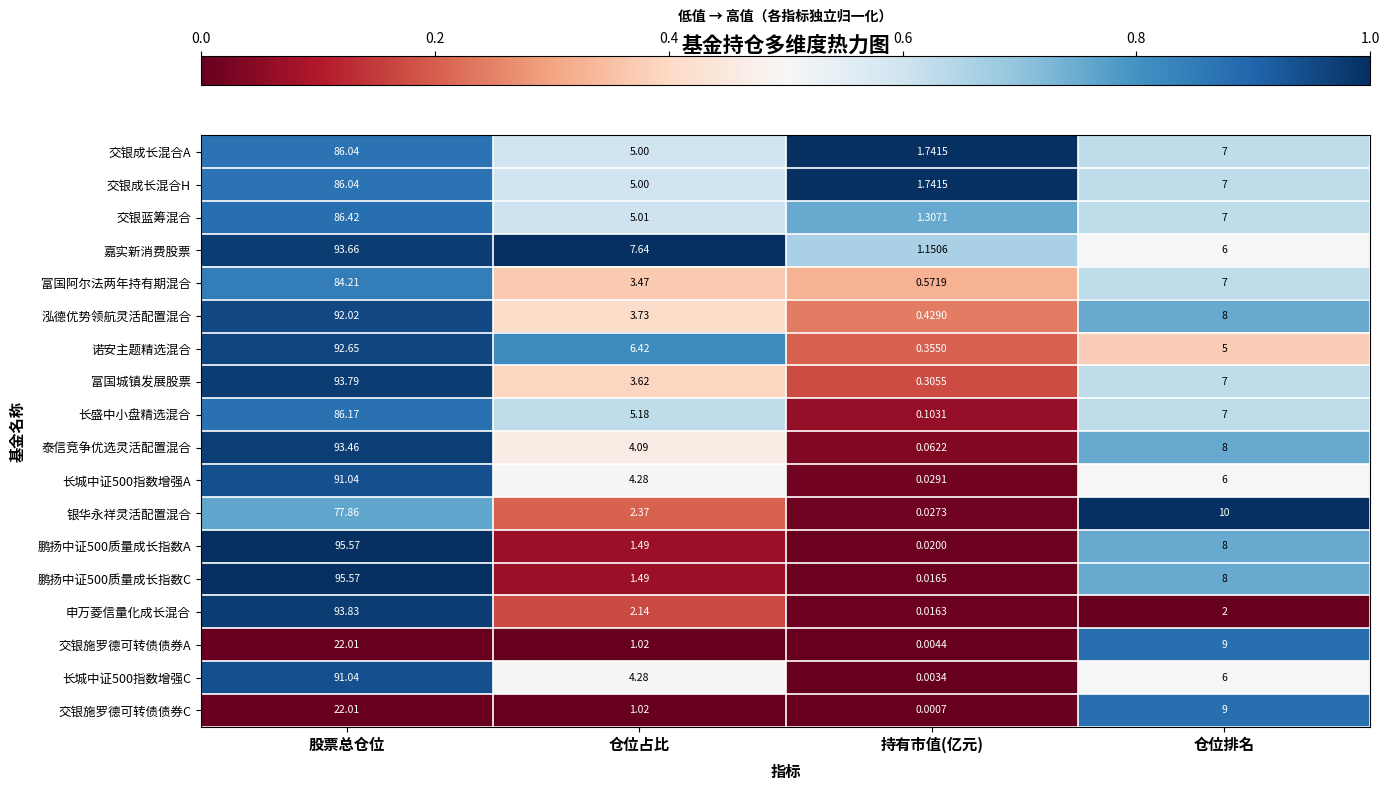

Is the value of 申万菱信量化成长混合 at 仓位排名 greater than the value of 长城中证500指数增强C at 仓位占比?

No